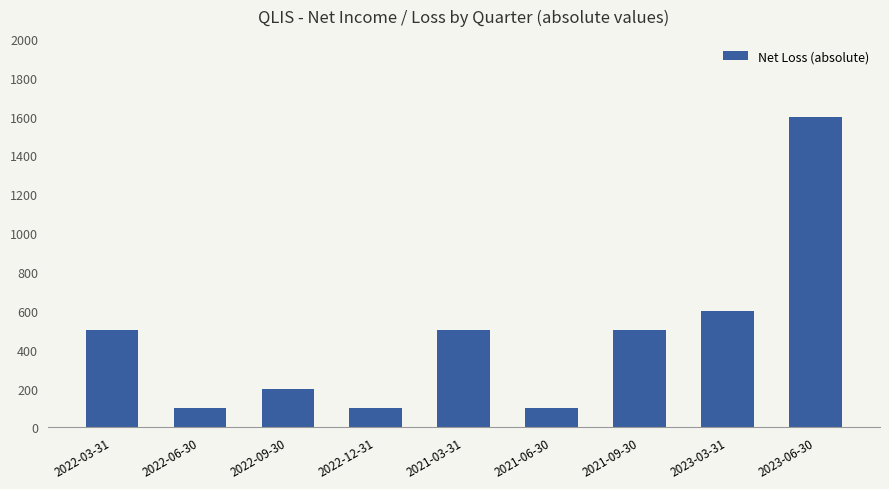

What position from the left is 2022-09-30?

3